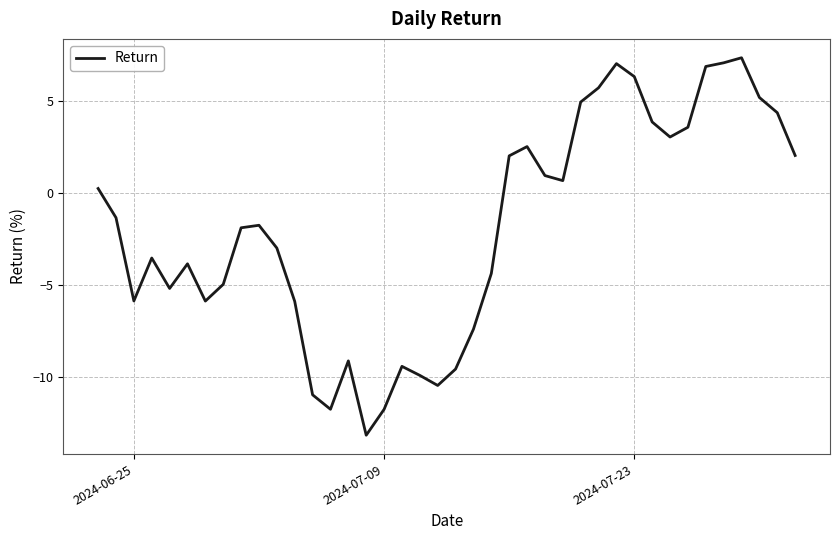

Count the number of categories in the chart.

40